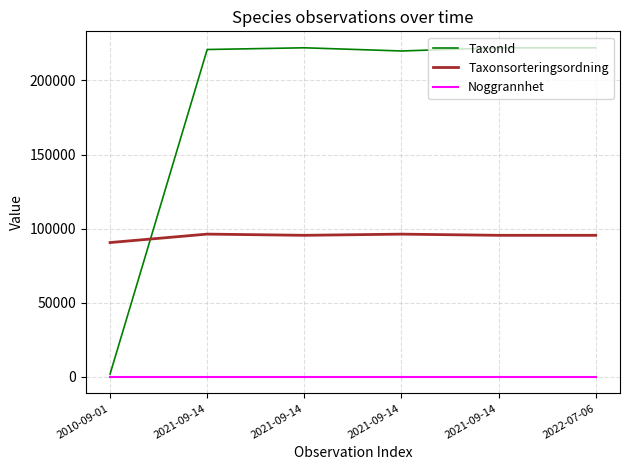

Reading left to right, extract all data points from this chart.

TaxonId: 1968	220787	221945	219798	221945	221945
Taxonsorteringsordning: 90638	96334	95519	96312	95519	95519
Noggrannhet: 10	10	10	10	10	10